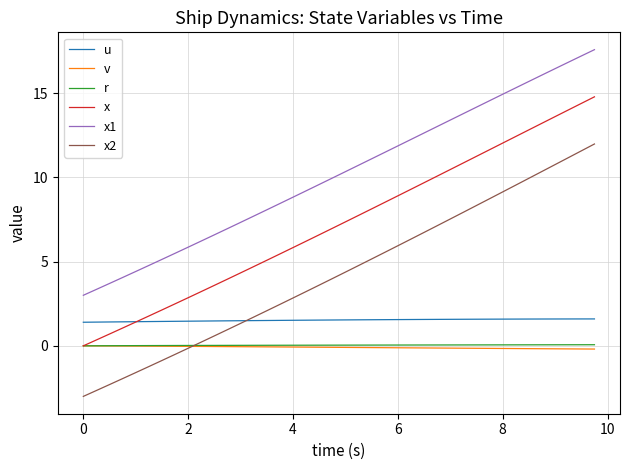

What is the smallest value displayed?

-3.0